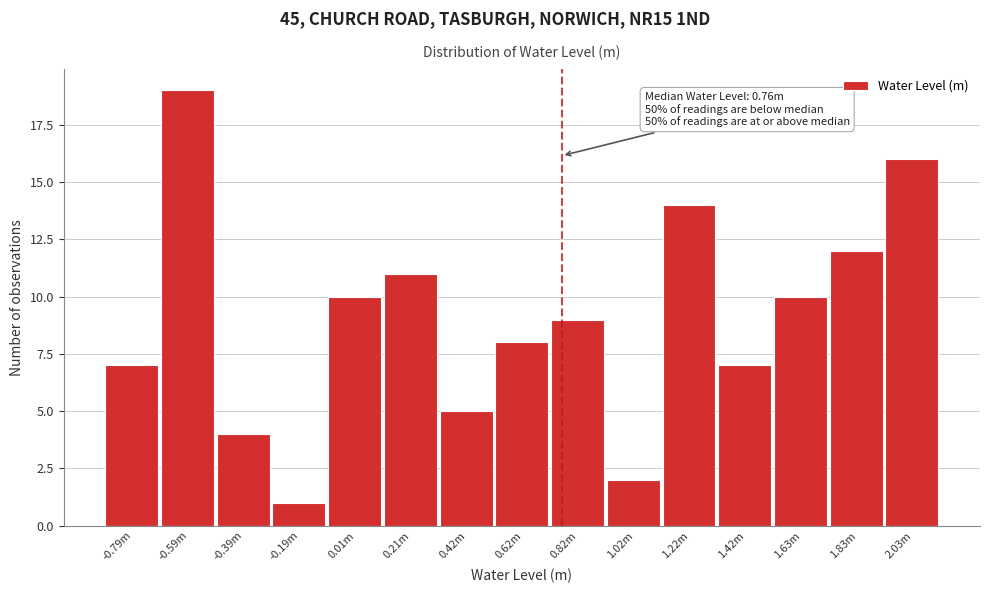

Reading left to right, what are all the values shown in this chart?

-0.79m=7	-0.59m=19	-0.39m=4	-0.19m=1	0.01m=10	0.21m=11	0.42m=5	0.62m=8	0.82m=9	1.02m=2	1.22m=14	1.42m=7	1.63m=10	1.83m=12	2.03m=16